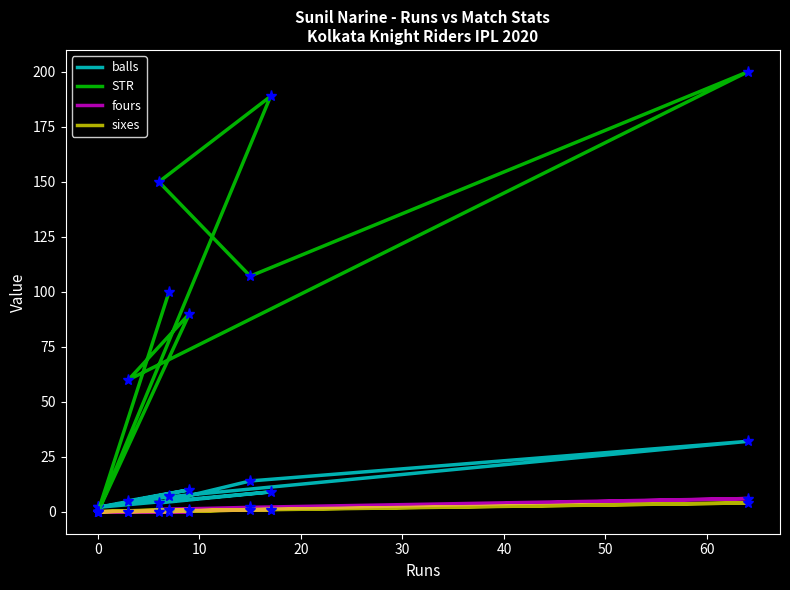

What is the average value of the sixes series?

0.9